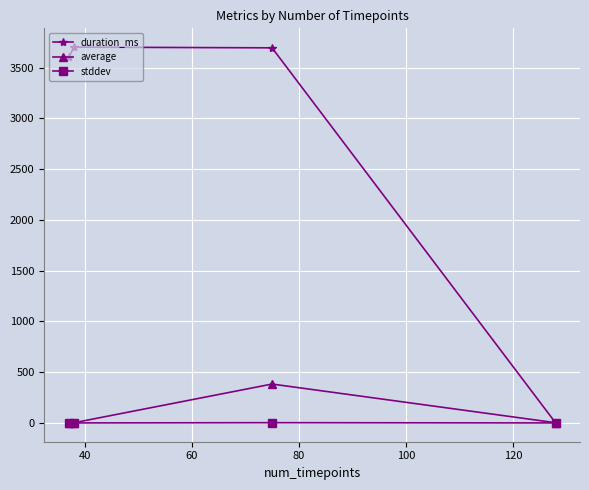

List the series in order of their peak value, highest first.

duration_ms, average, stddev